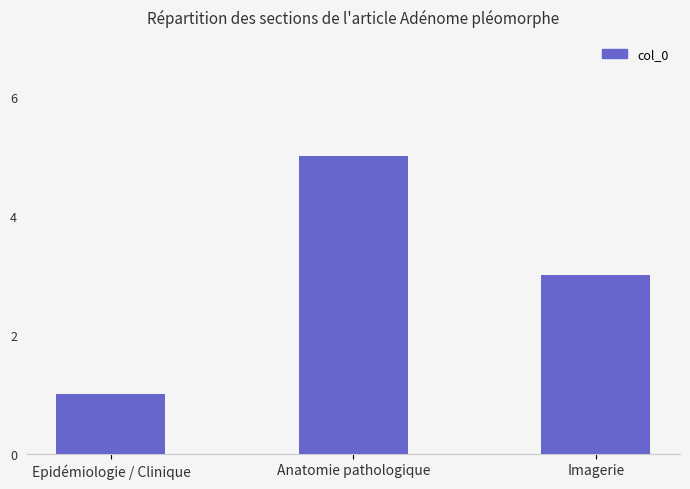

Between Imagerie and Epidémiologie / Clinique, which is larger?

Imagerie